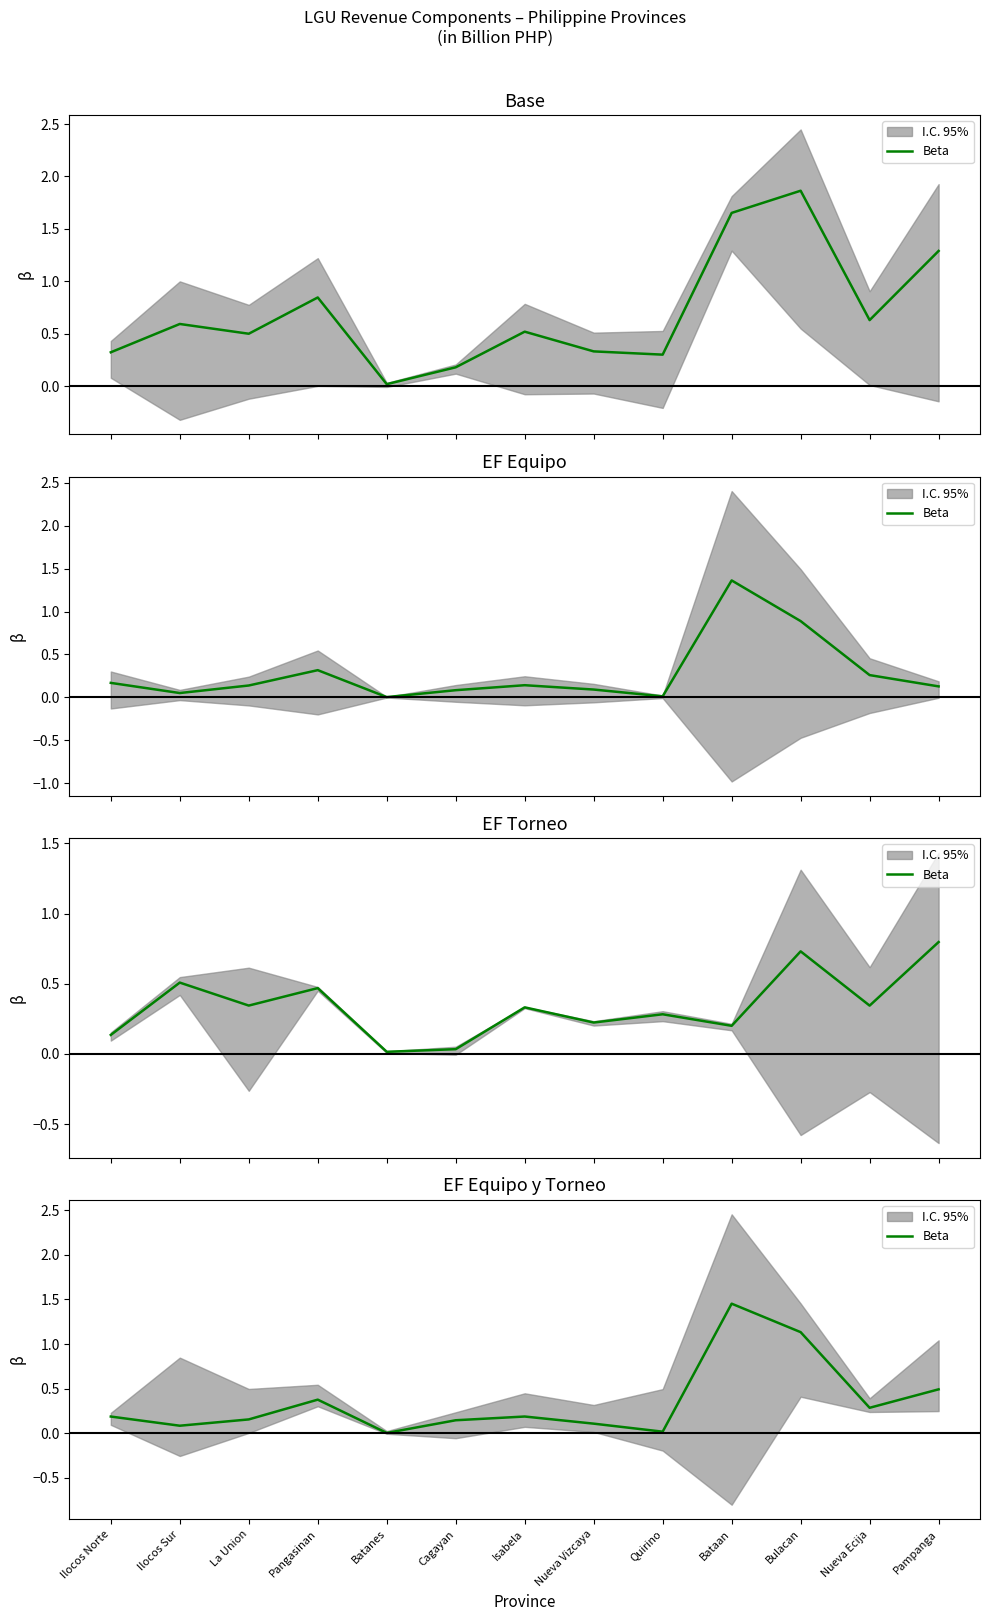

Where is the data nearest to the value 0?

Batanes